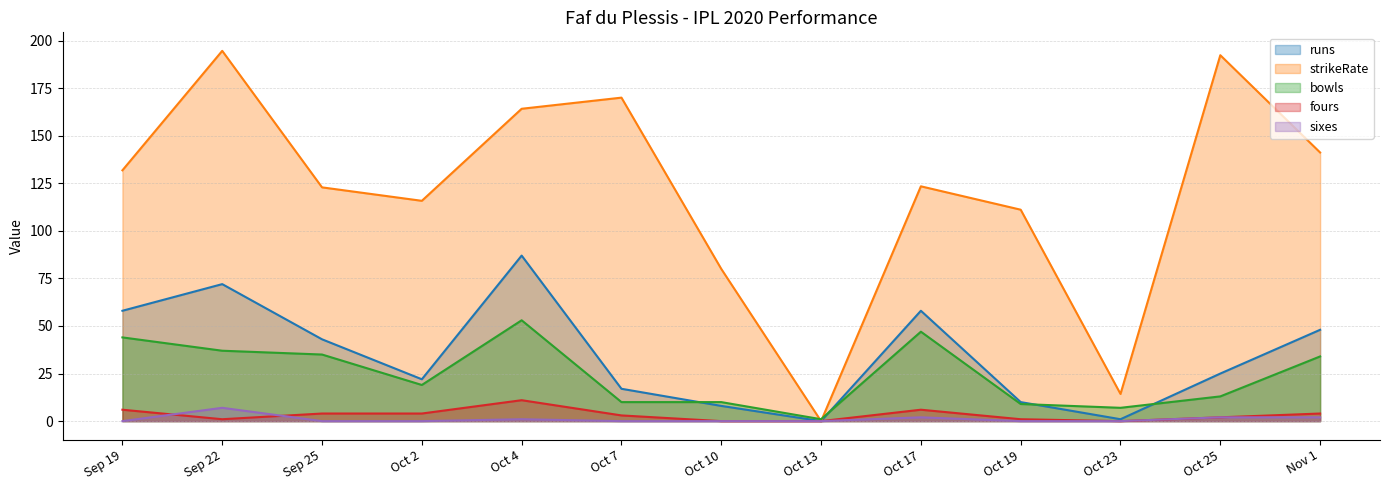

Is the value of fours at Oct 2 greater than the value of bowls at Sep 22?

No